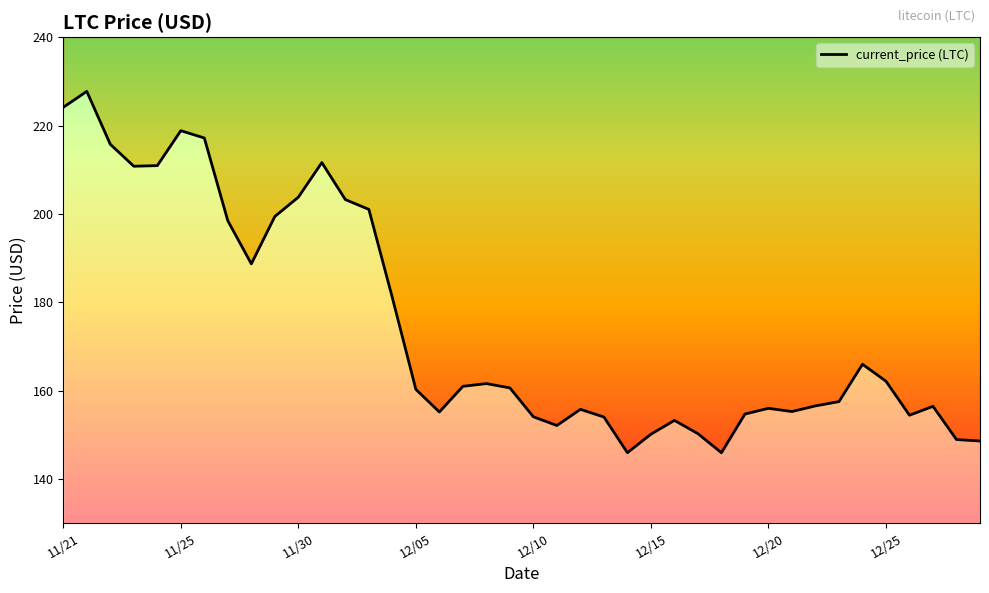

Which has a higher value, 12/12 or 12/13?

12/12